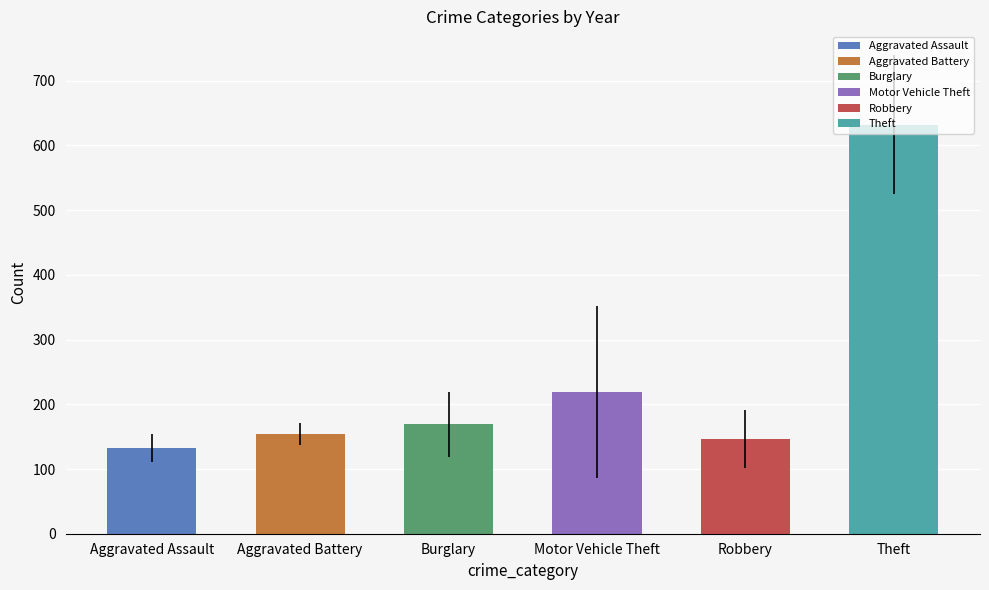

Where is the data nearest to the value 382?

Motor Vehicle Theft